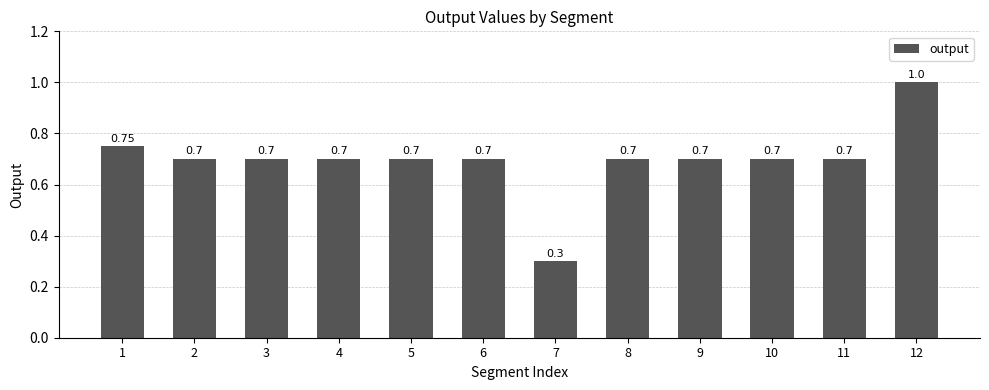

The value at 7 is 0.1. True or false?

False